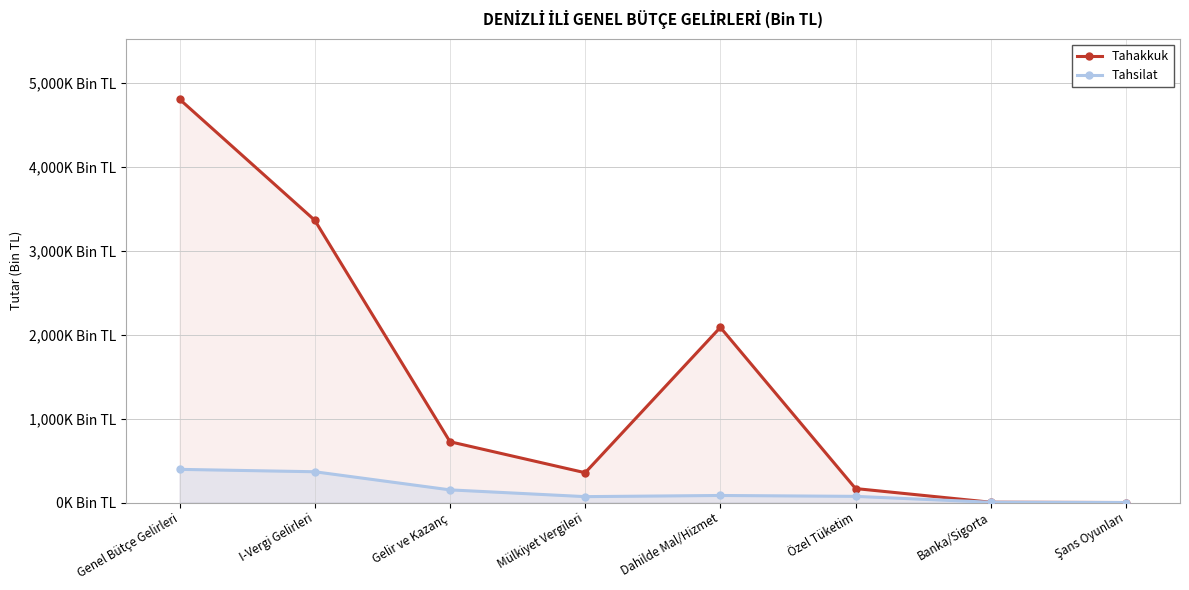

How many data points does each series have?

8